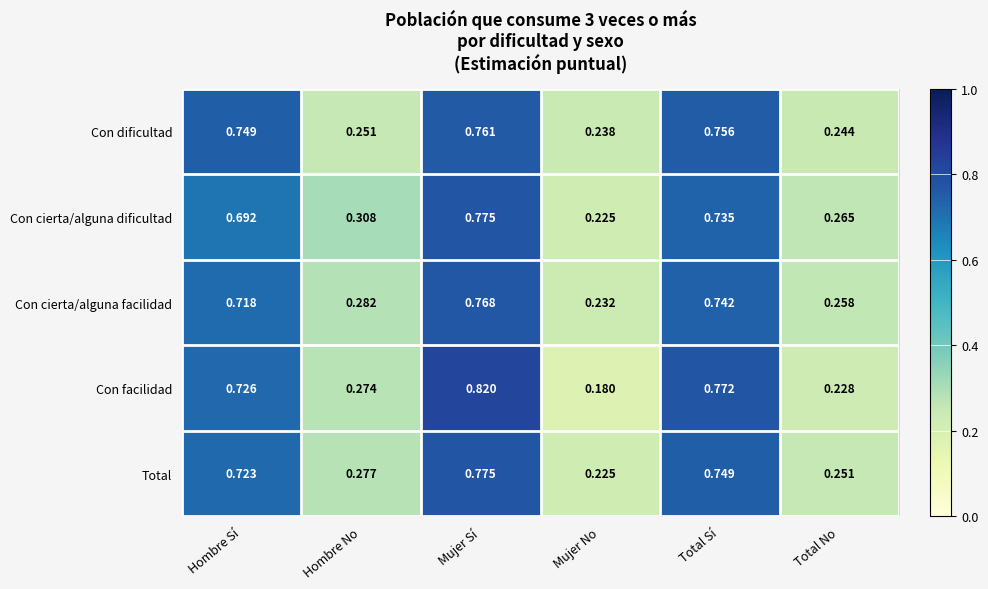

At which label is Con cierta/alguna facilidad closest to 0?

Mujer No